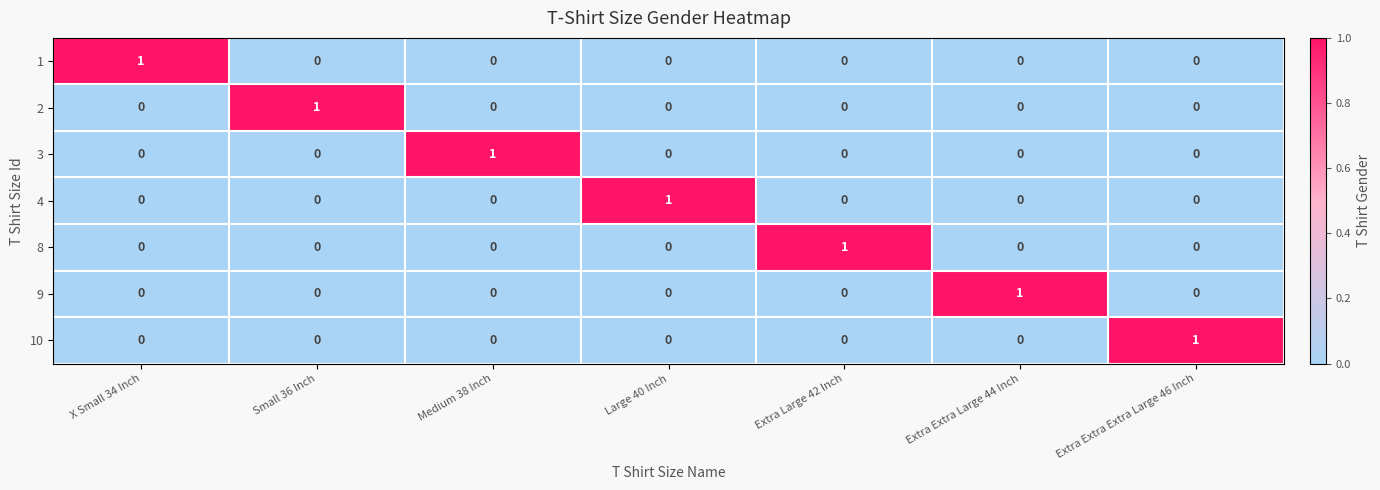

Count the 10 values in the range 0 to 1.

7